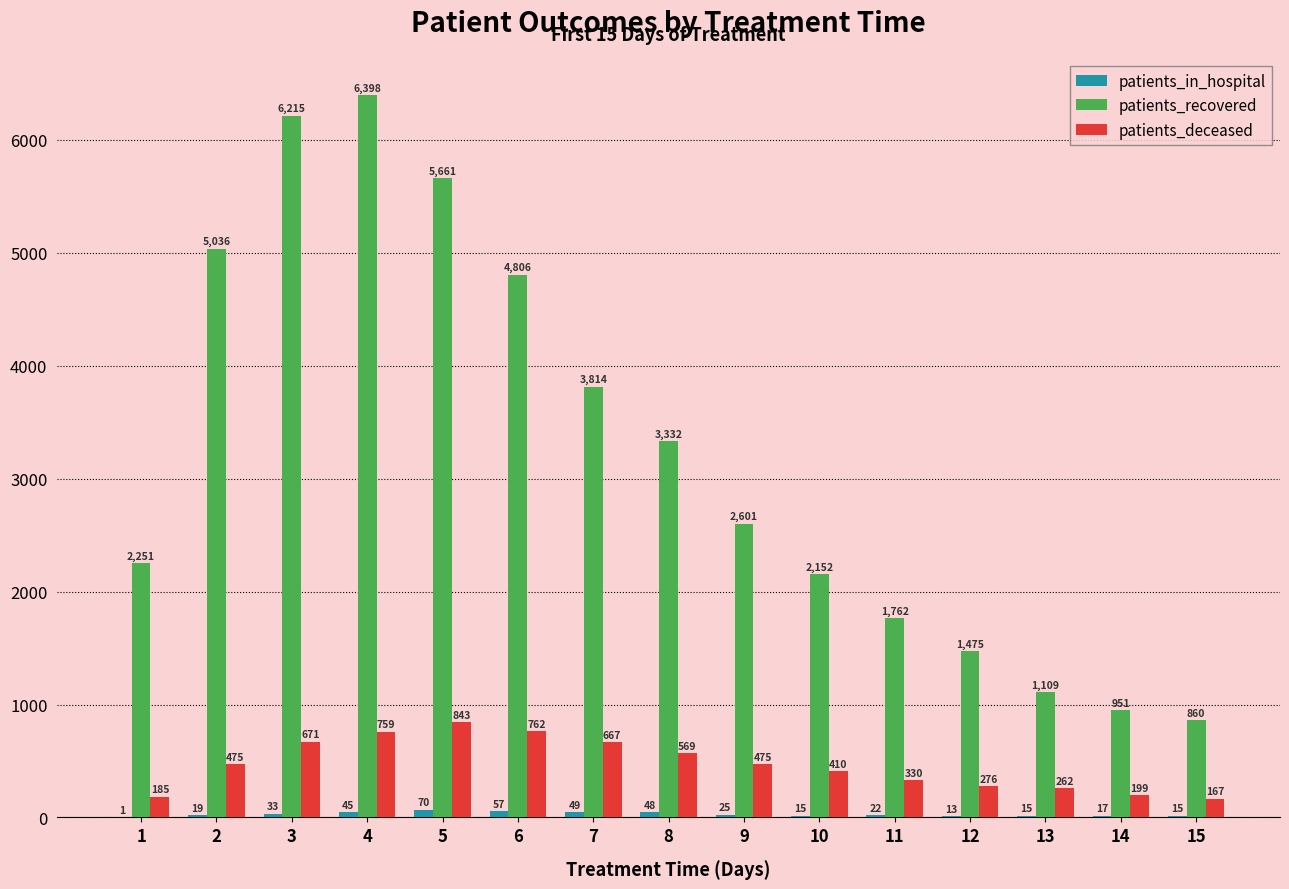

What is the sum of all patients_recovered values?

48423